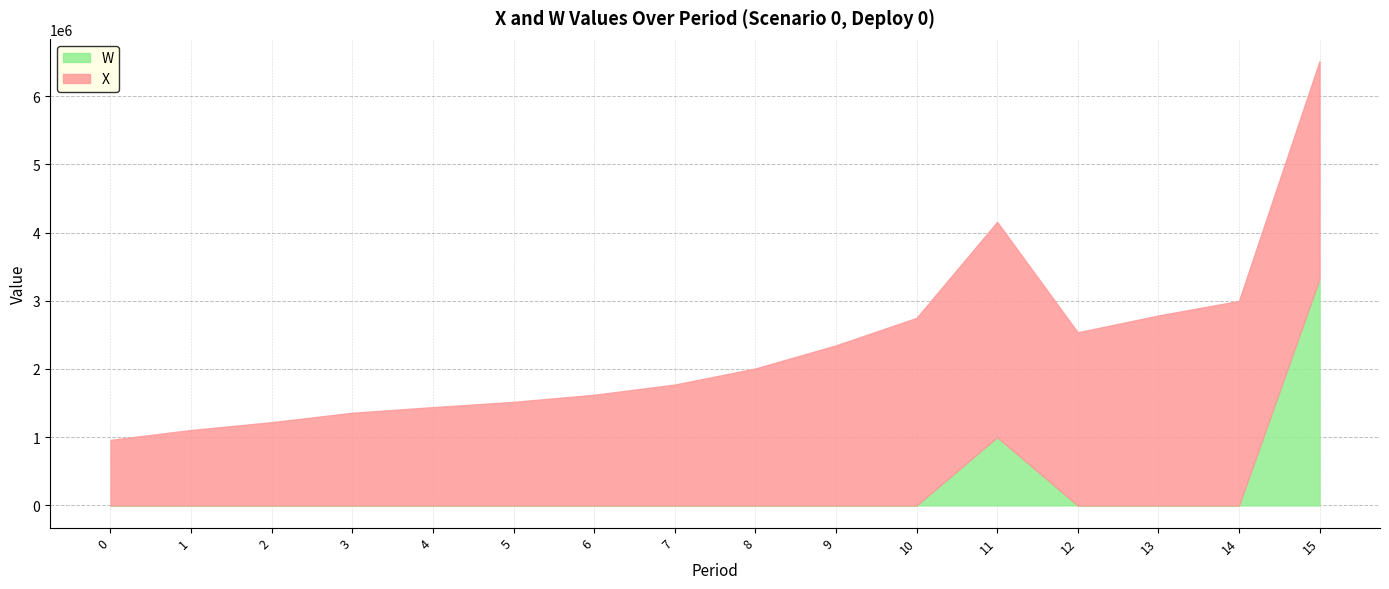

Between 14 and 7, which is larger?

14